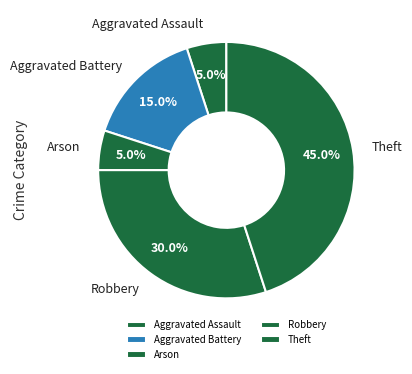

True or false: Theft accounts for 45% of the total.

True